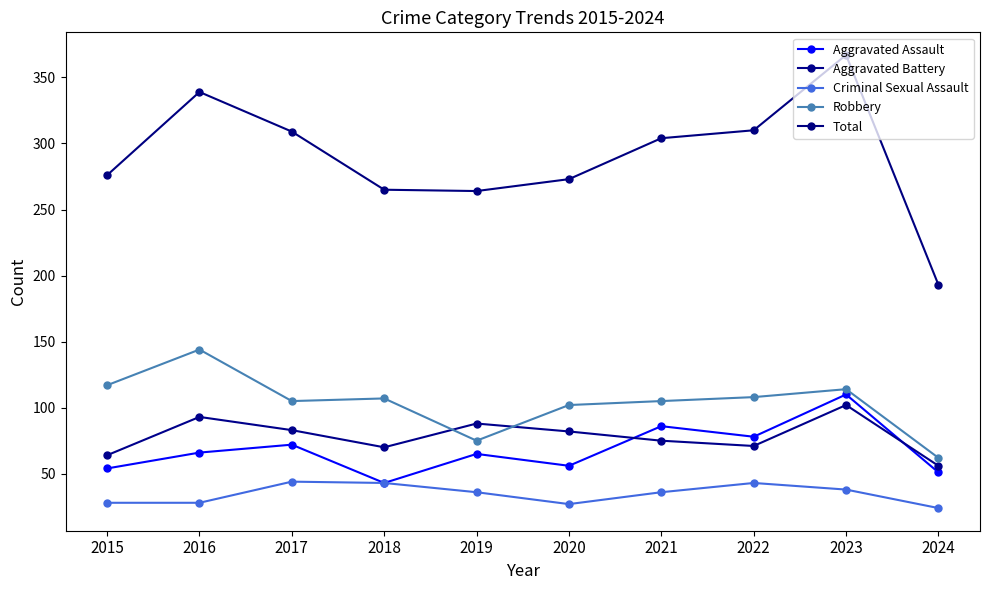

At how many categories does at least one series exceed 53?

10